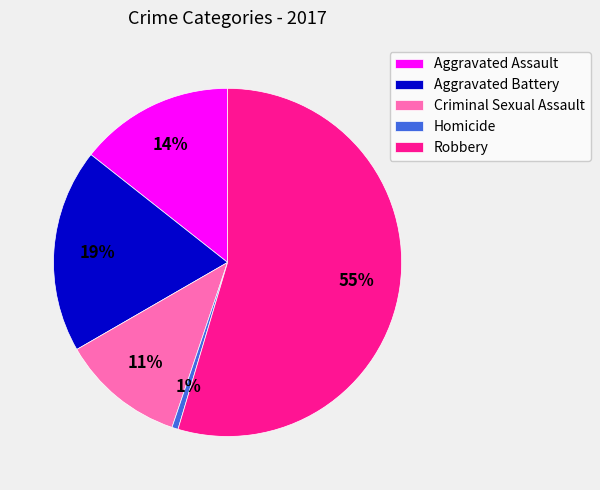

Which slice is the largest?

Robbery